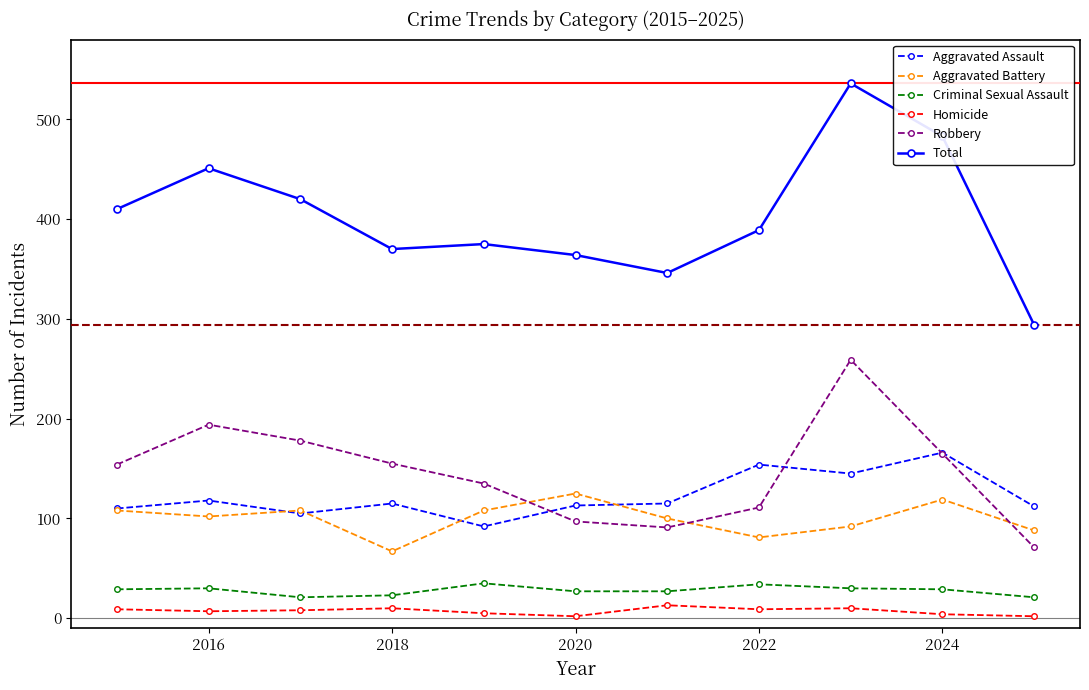

At how many categories does at least one series exceed 398?

5